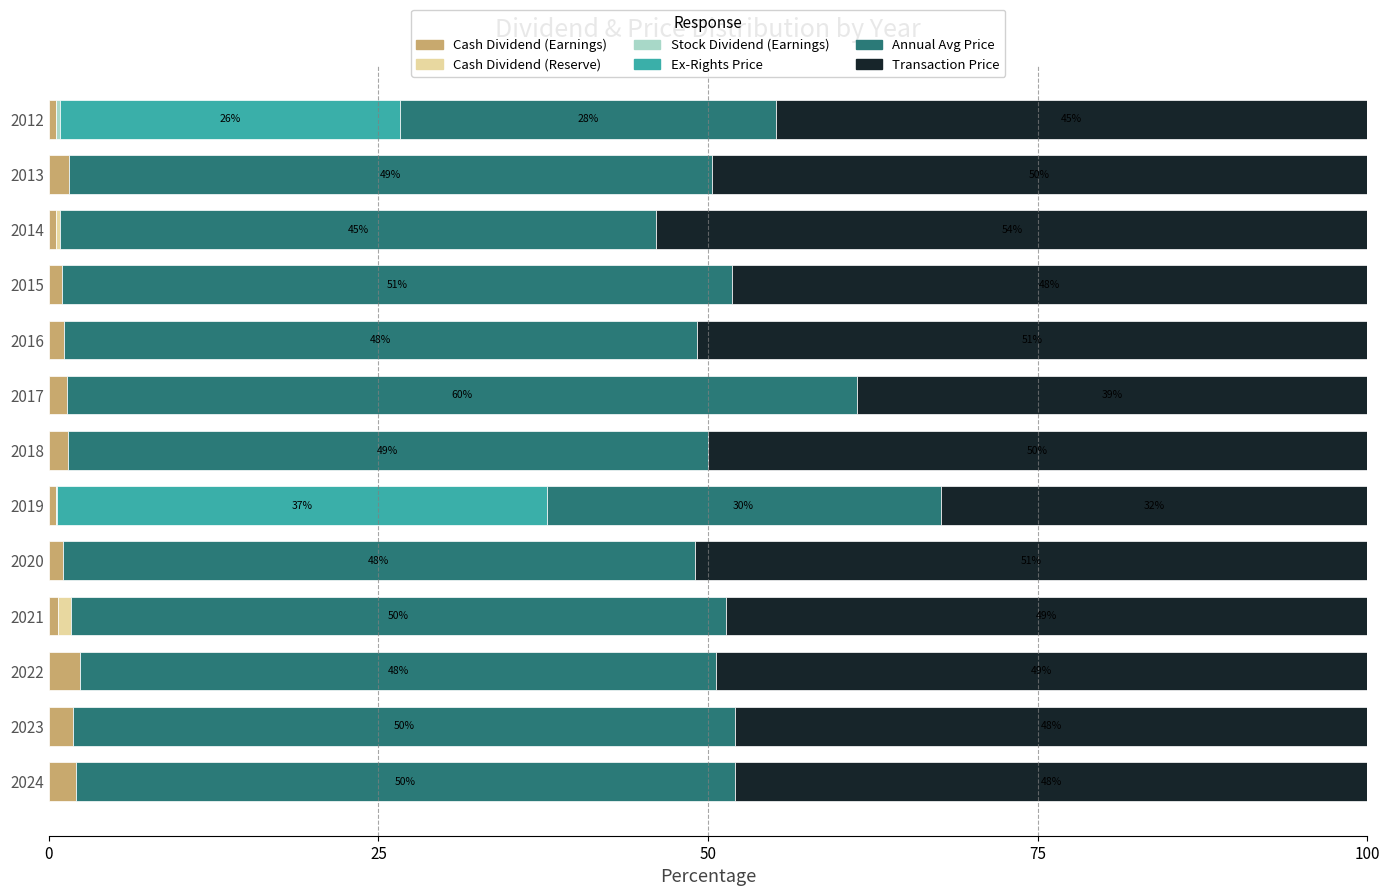

How many distinct data groups are displayed?

6